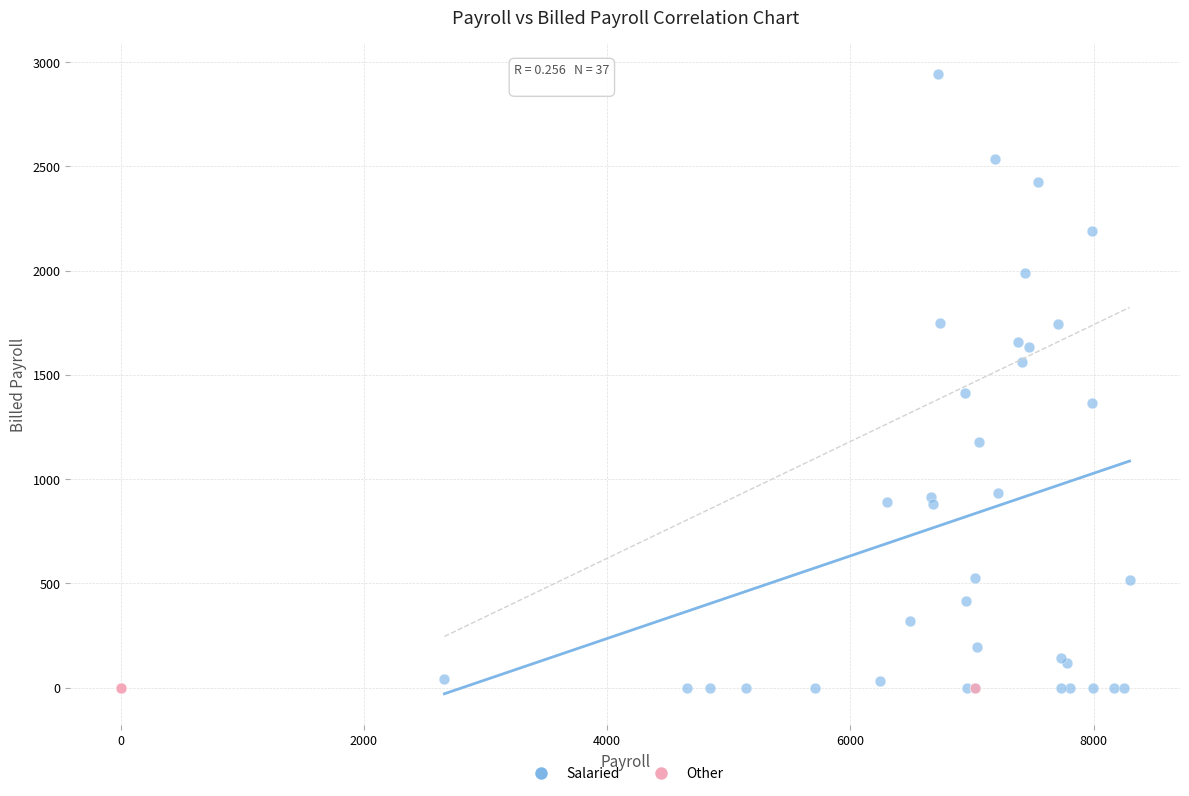

Which series contains the highest Y value?

Salaried